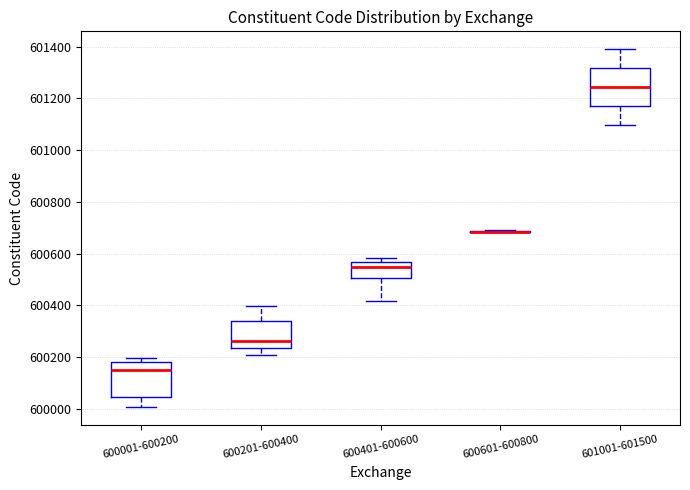

Where is the lower edge of the box for 600401-600600 on the y-axis? The values are not printed on the chart, so give them approximately, as read against the axis.

600500